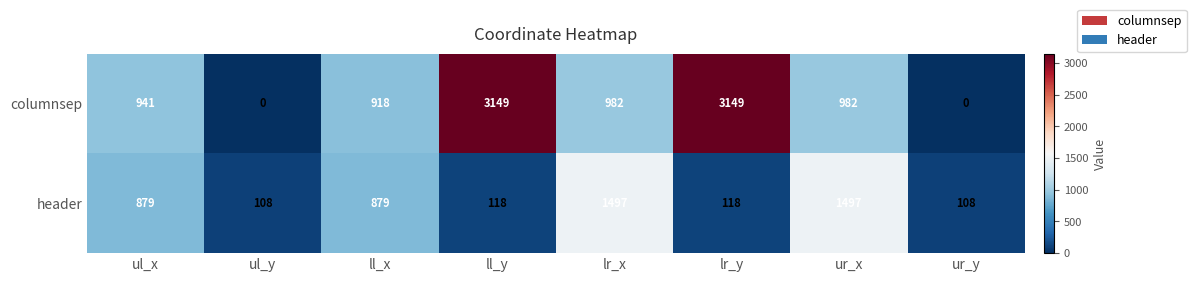

Reading right to left, extract all data points from this chart.

columnsep: 0	982	3149	982	3149	918	0	941
header: 108	1497	118	1497	118	879	108	879